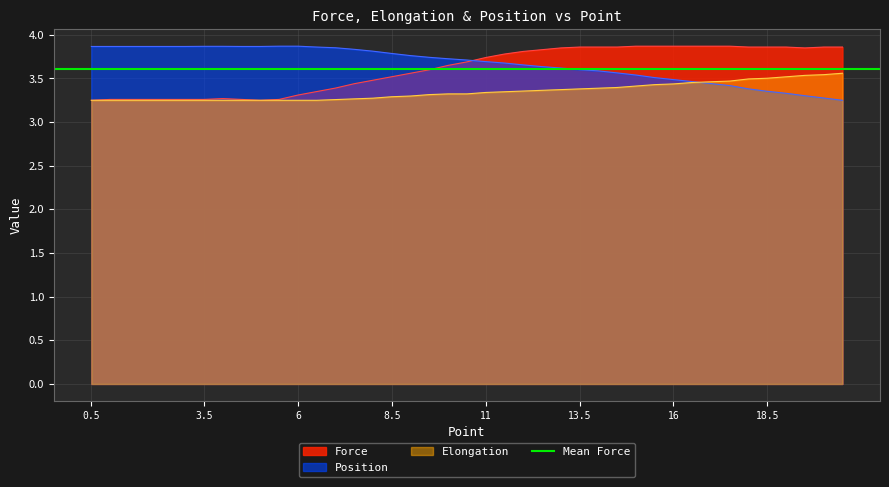

Rank the series by their average value, from lowest to highest.

Elongation, Force, Position